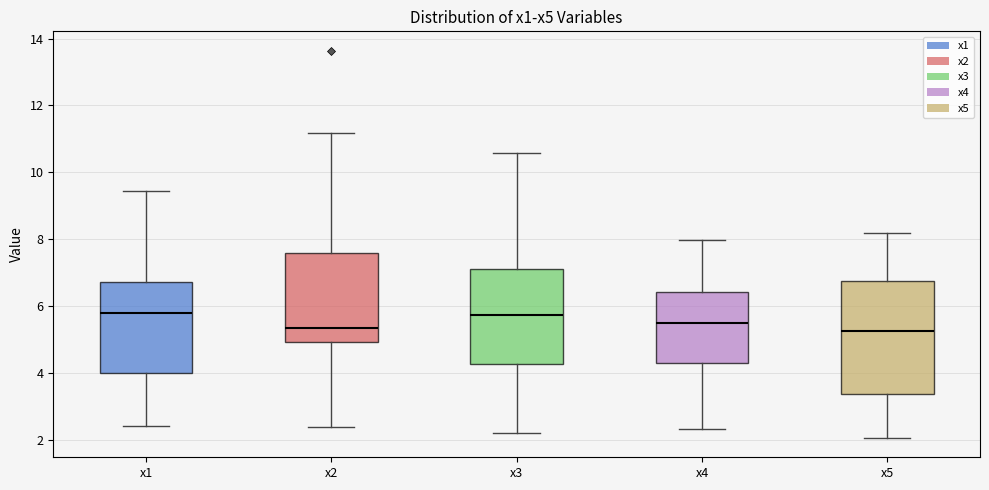

Reading left to right, transcribe this box plot: for each box, give where its median line is, the range the box spans, and where its two whiskers end, as read against the y-axis. The values are not printed on the chart, so give them approximately, as read against the axis.

x1: median 5.8, box 4.0 to 6.8, whiskers 2.4 to 9.4
x2: median 5.4, box 5.0 to 7.6, whiskers 2.4 to 11.2
x3: median 5.8, box 4.2 to 7.2, whiskers 2.2 to 10.6
x4: median 5.6, box 4.2 to 6.4, whiskers 2.4 to 8.0
x5: median 5.2, box 3.4 to 6.8, whiskers 2.0 to 8.2